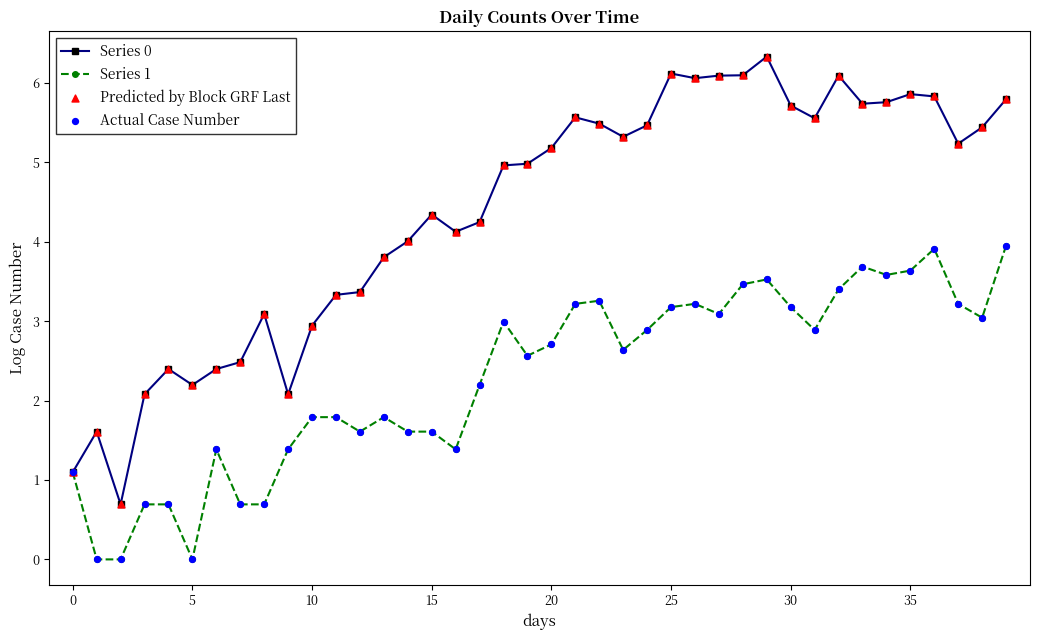

Which series has the largest total across all categories?

Series 0